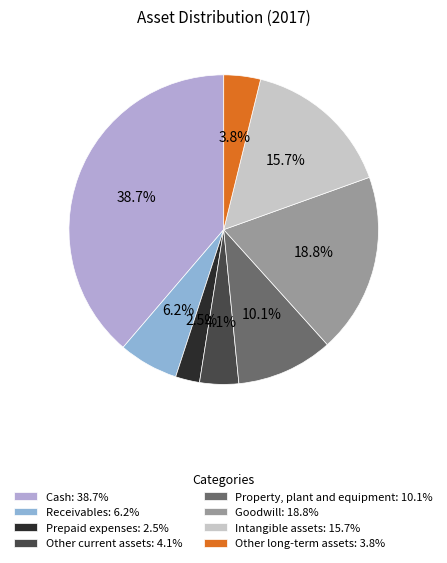

Which slice is the smallest?

Prepaid expenses